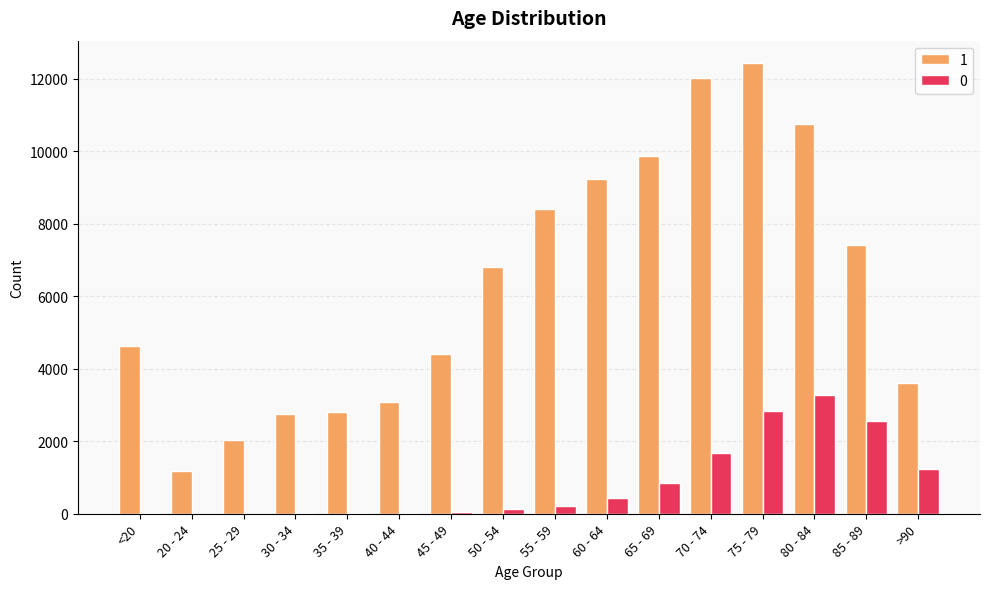

What is the average value of the 1 series?

6343